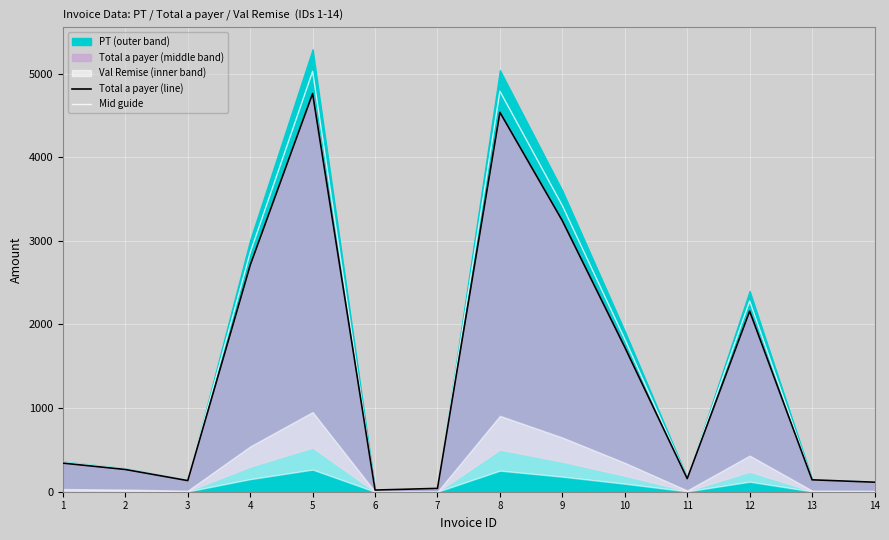

In Total a payer (line), how many points are lower than both neighbors (excluding endpoints)?

3